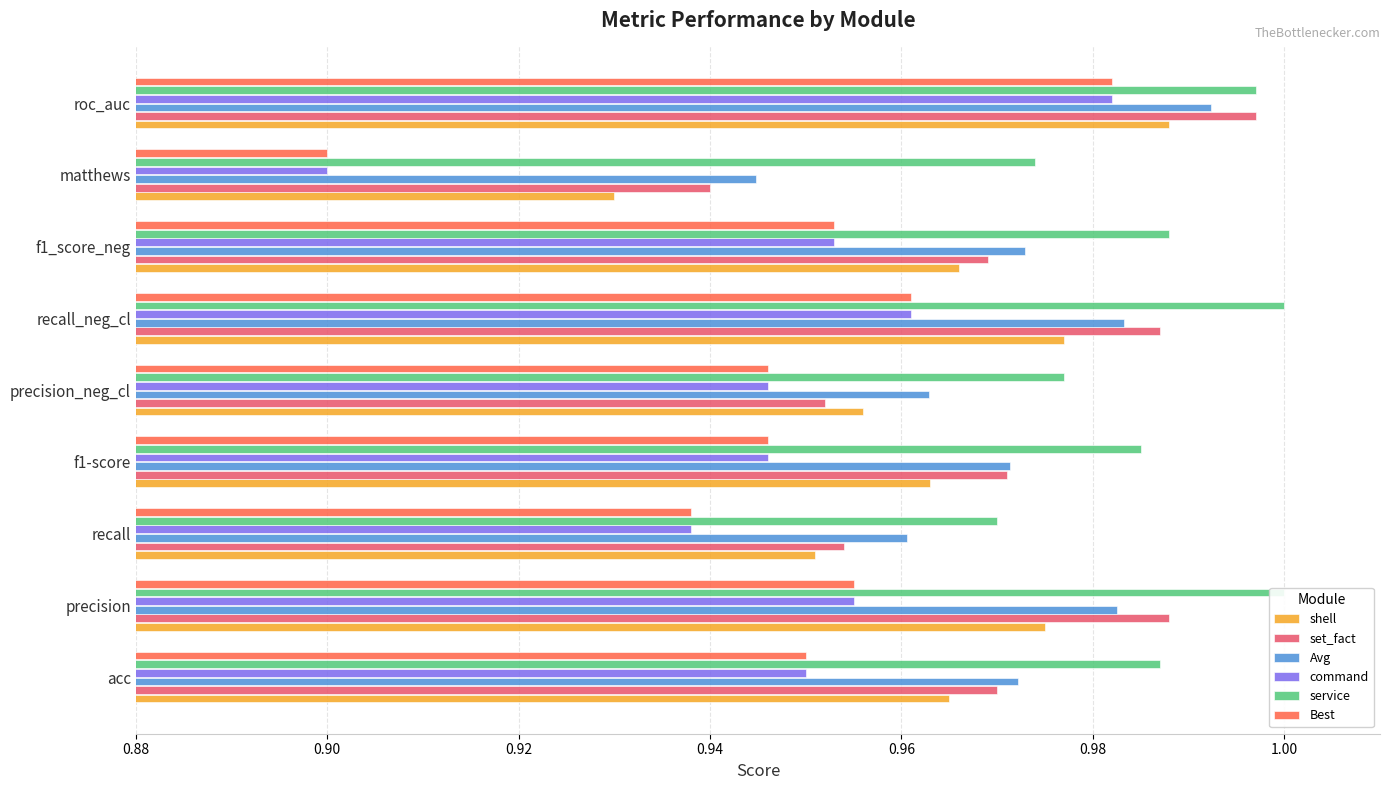

Which series has the widest spread of values?

command